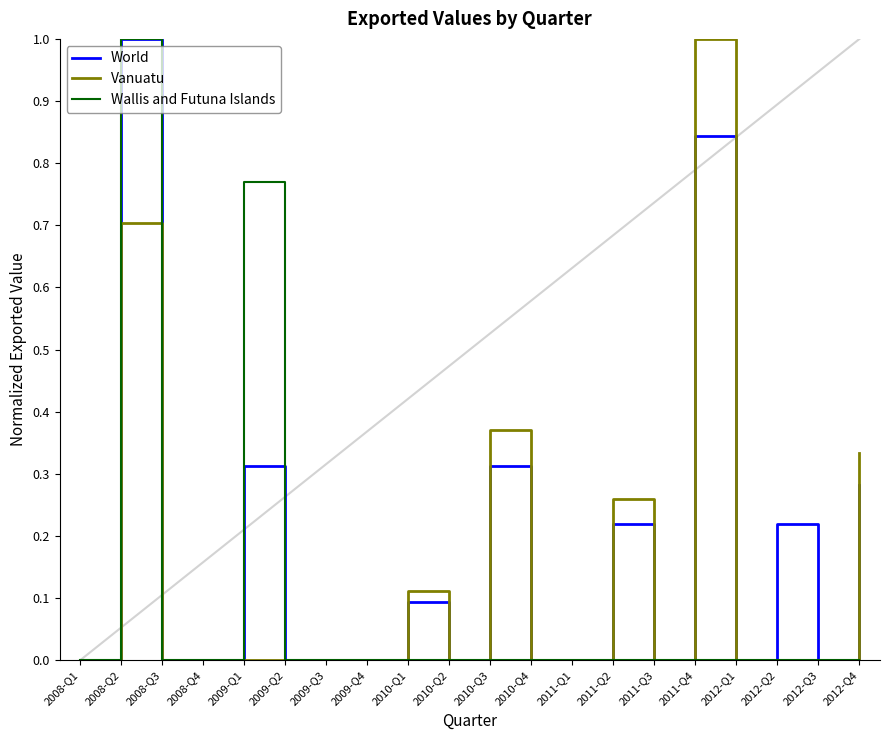

The value of Vanuatu at 2012-Q4 is 0.1. True or false?

False